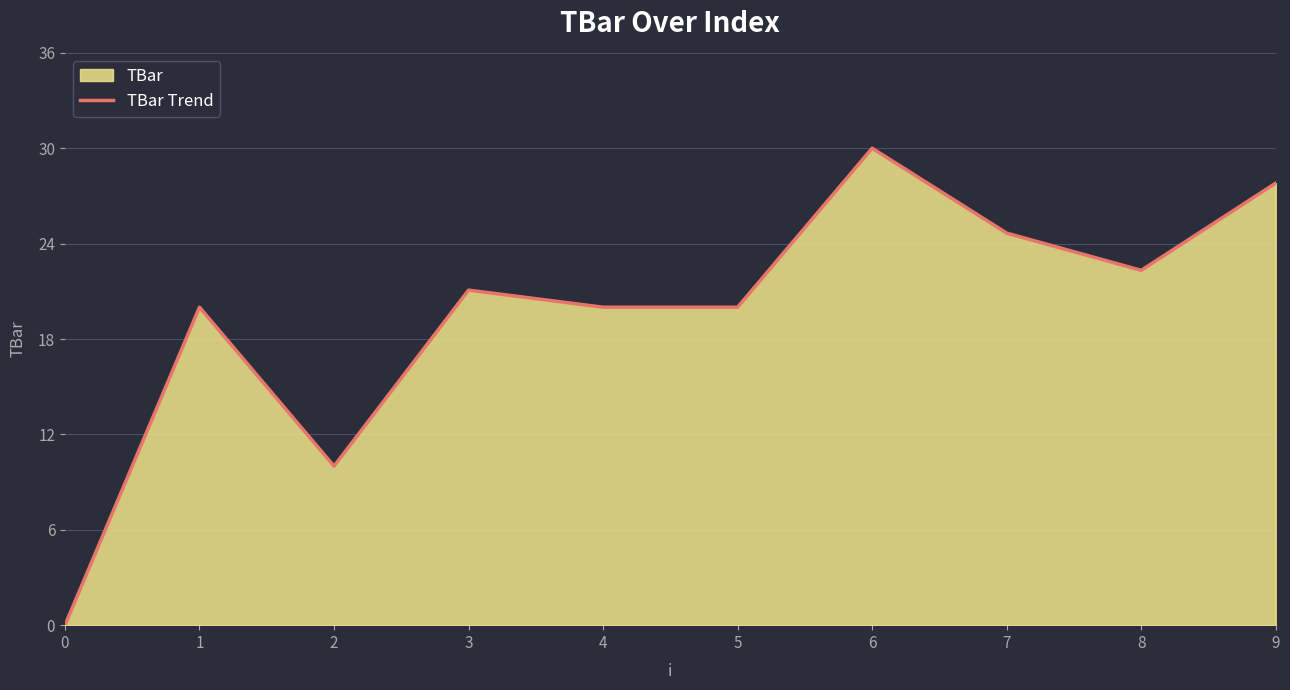

At which label is the value closest to 15?

1